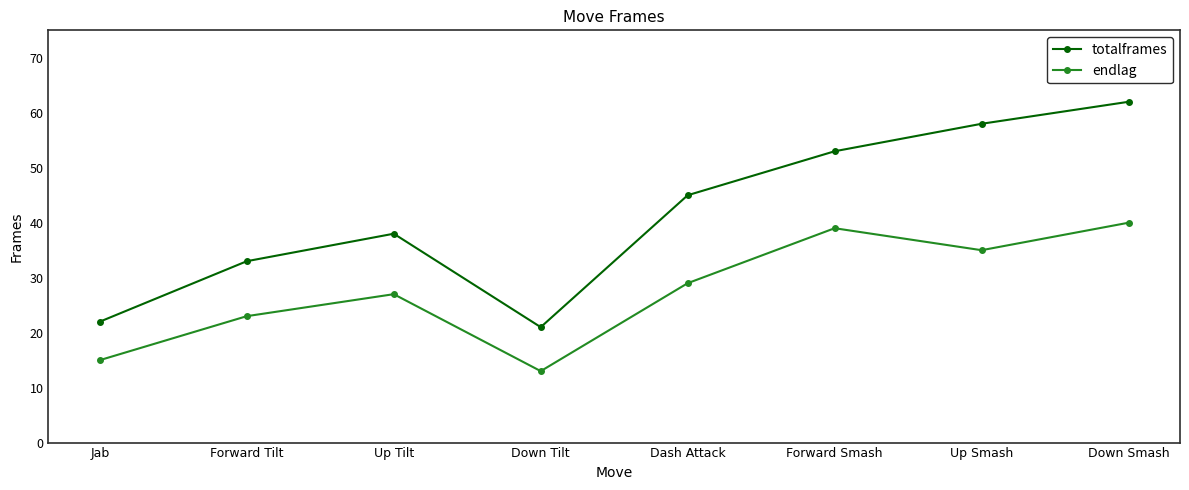

At how many categories does at least one series exceed 42?

4